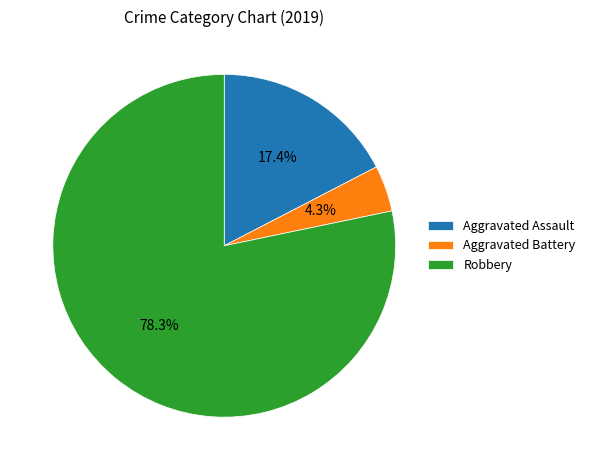

Rank the categories by value from highest to lowest.

Robbery, Aggravated Assault, Aggravated Battery